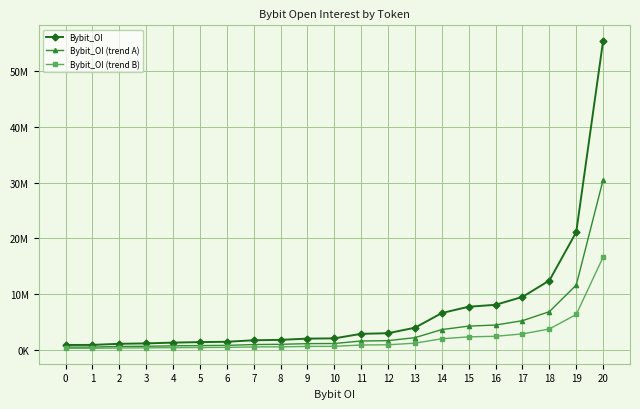

True or false: Bybit_OI (trend A) has more than 2 points higher than both neighbors.

False